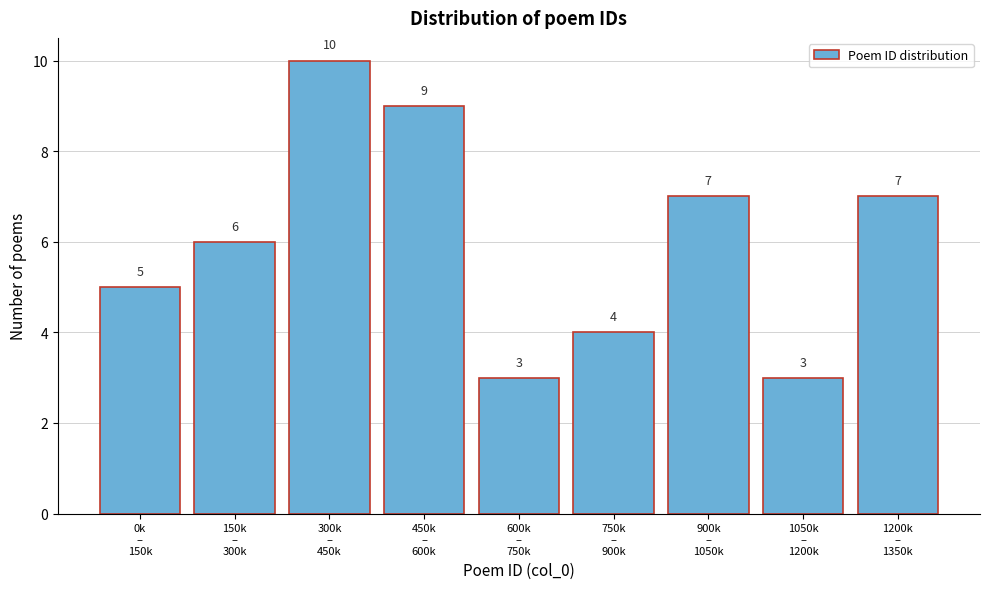

Reading left to right, what are all the values shown in this chart?

5	6	10	9	3	4	7	3	7